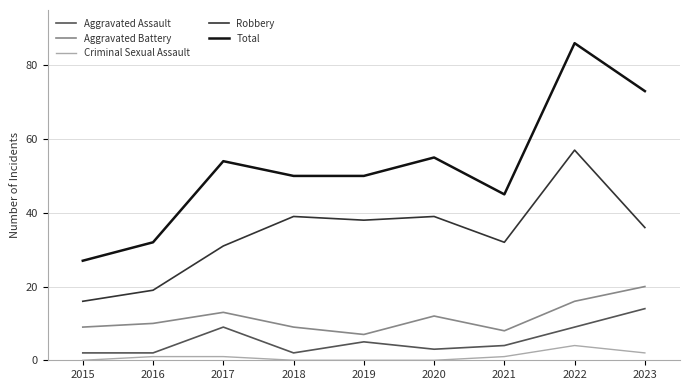

True or false: Total and Aggravated Assault intersect in this chart.

False